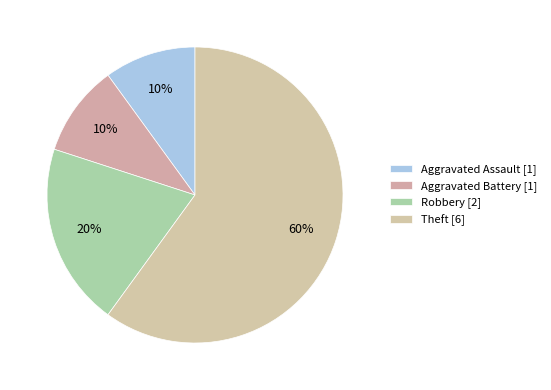

Is it true that Aggravated Assault is 10% of the pie?

True